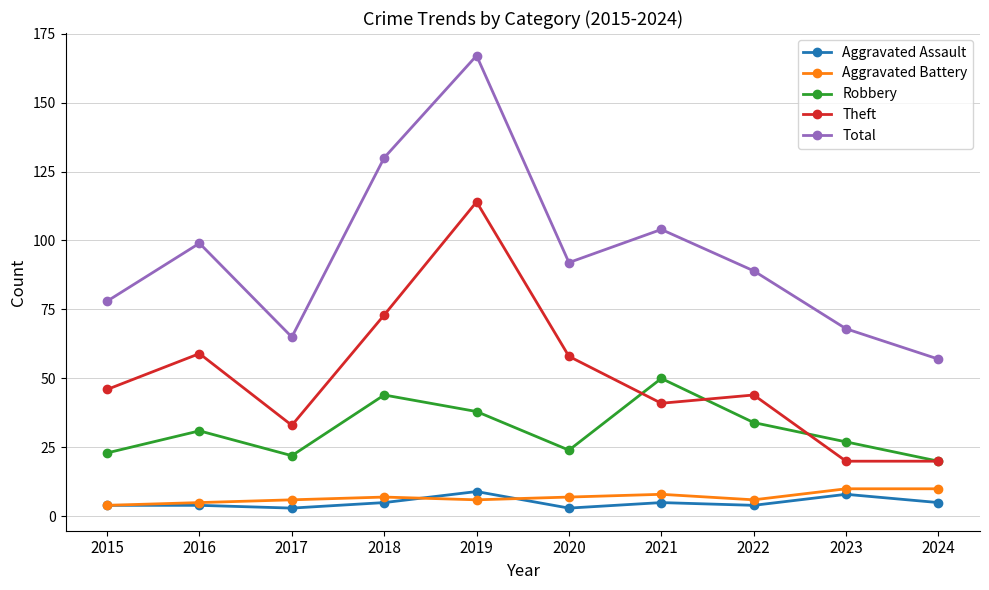

True or false: Robbery has a value of 27 at 2023.

True